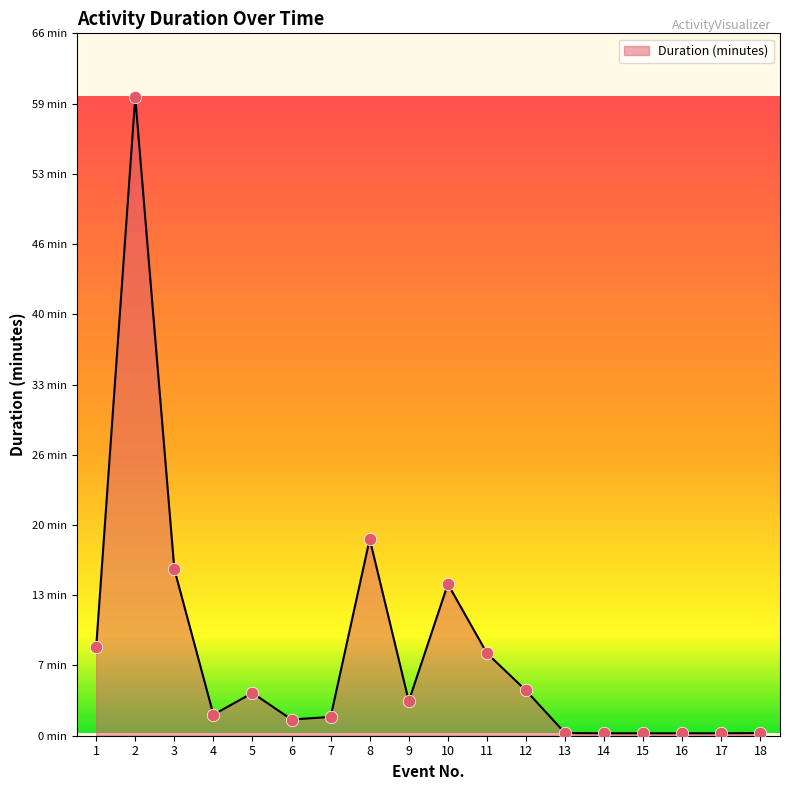

Between 3 and 4, which is larger?

3